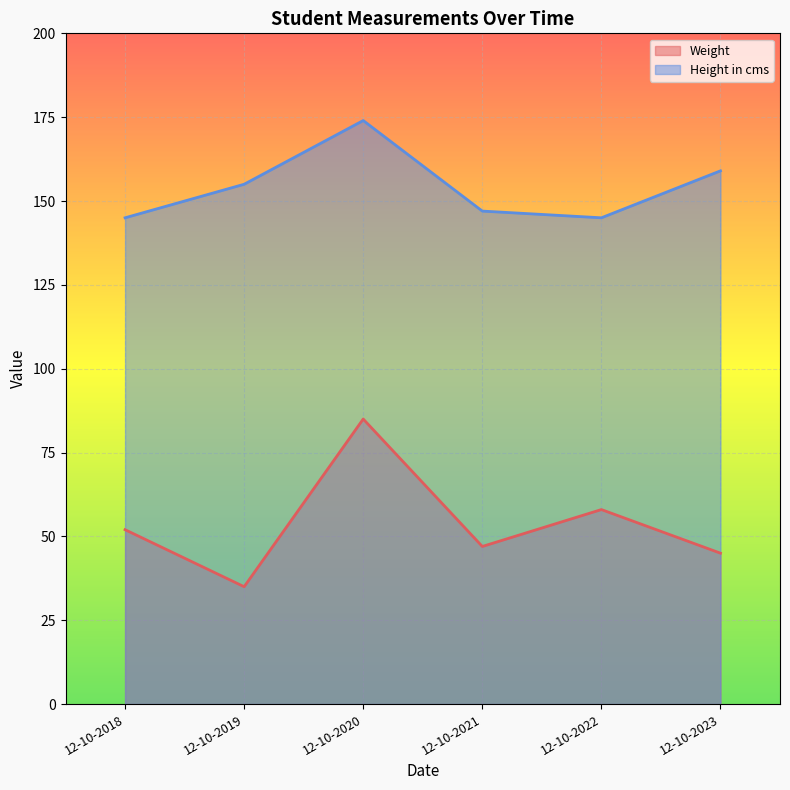

At which label does Weight reach its peak?

12-10-2020